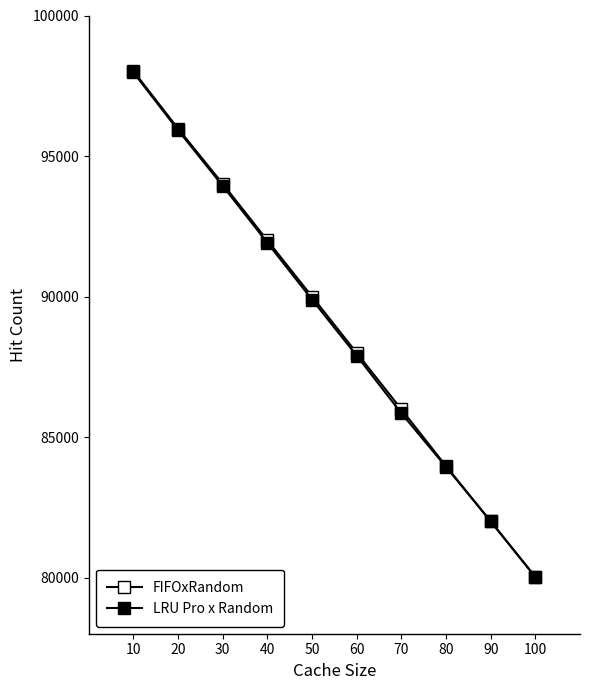

What is the difference between the second highest and minimum values in the FIFOxRandom series?

15946